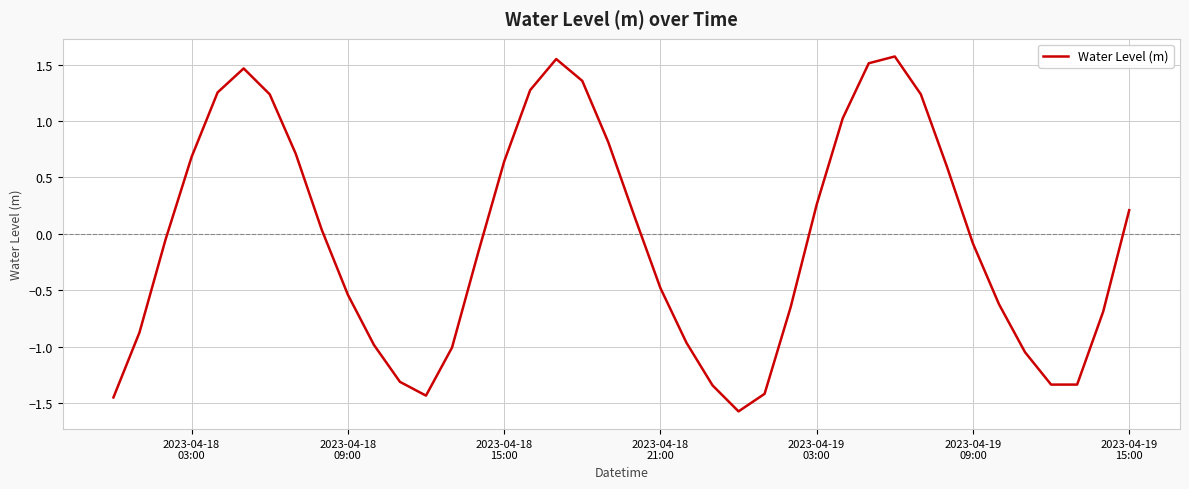

What is the smallest value displayed?

-1.6